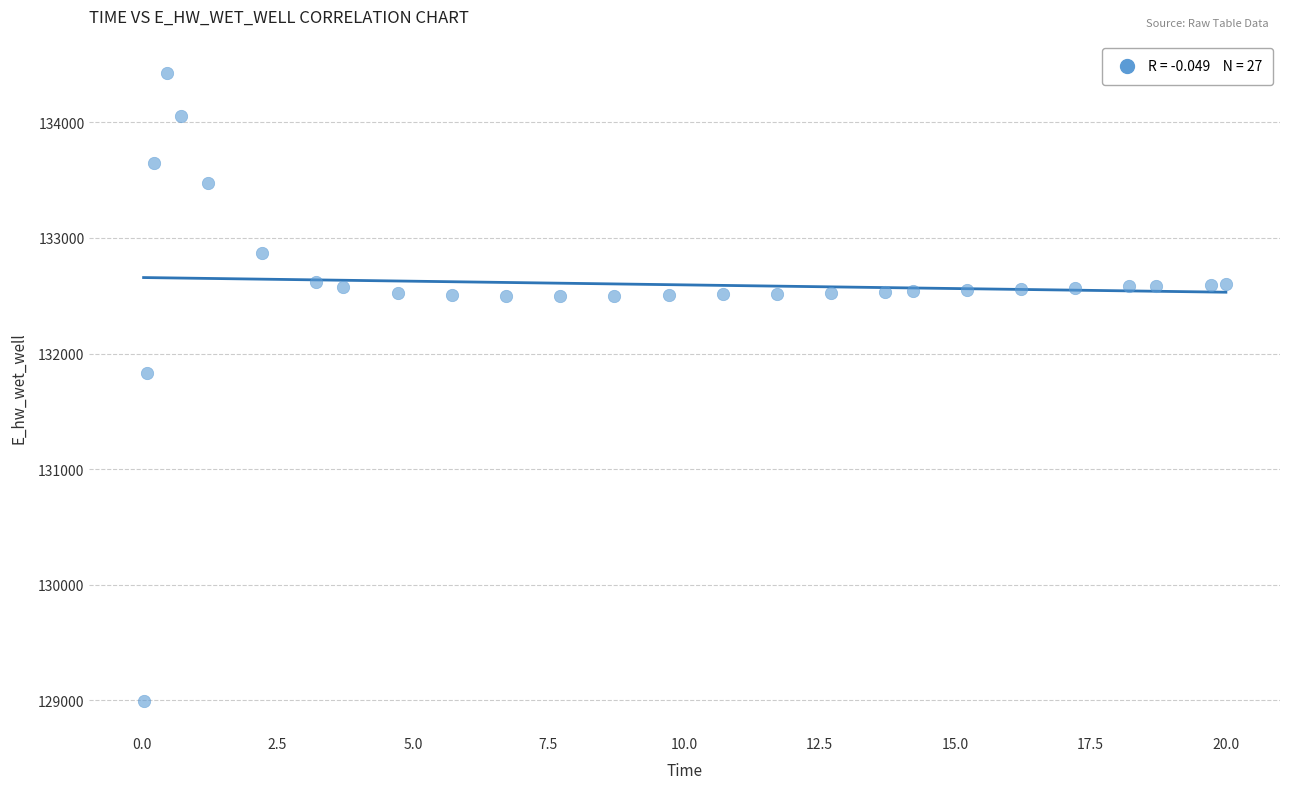

What is the range of X values (max minus min)?

20.0